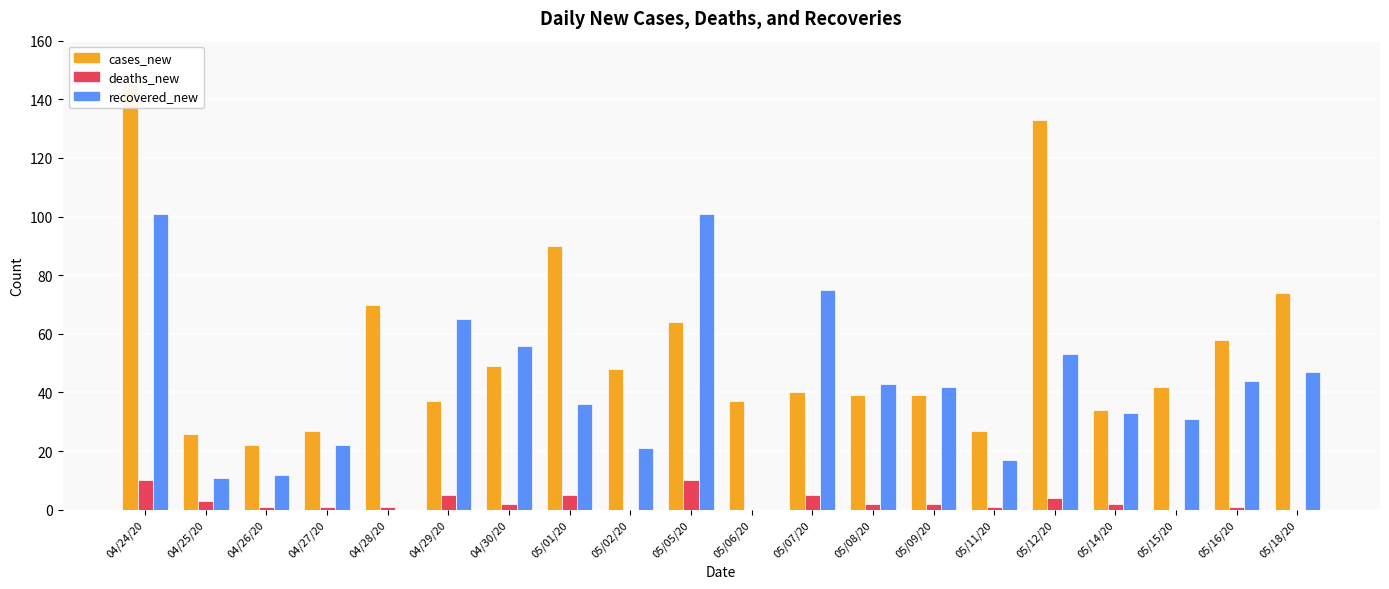

The cases_new series shows 84 at 05/16/20. True or false?

False